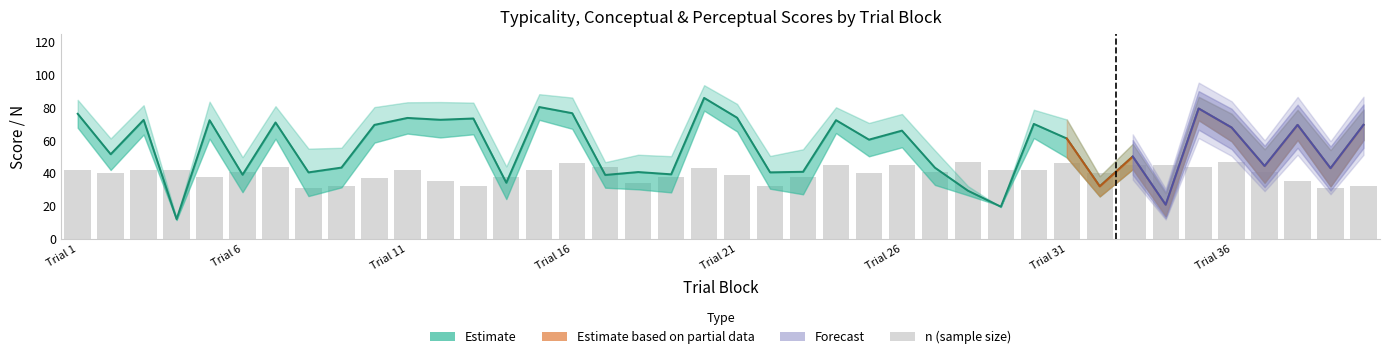

What is the sum of all values?

1600